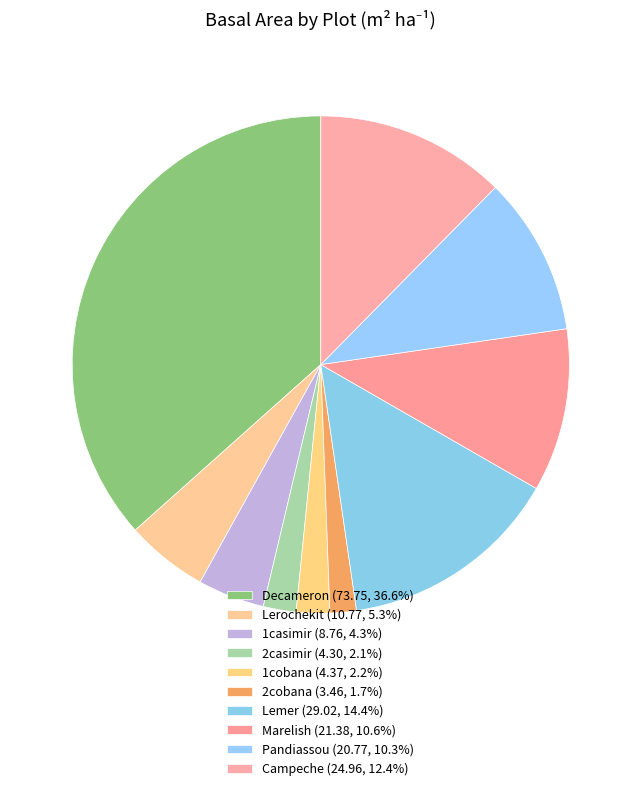

Count the number of slices in the pie.

10